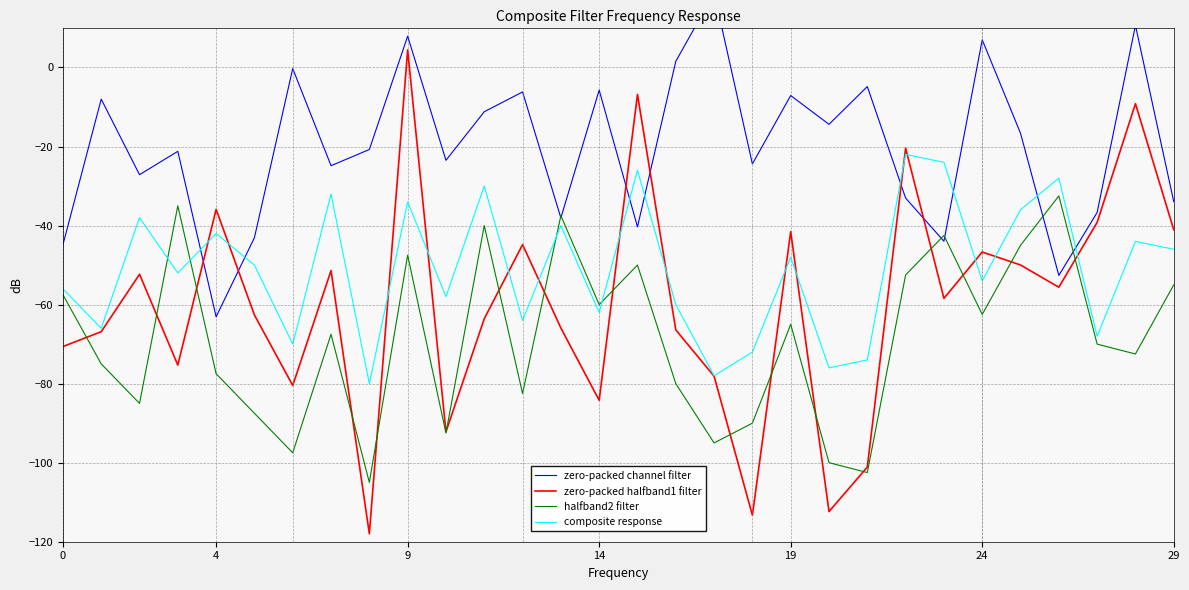

What is the lowest value of the zero-packed halfband1 filter series?

-118.0